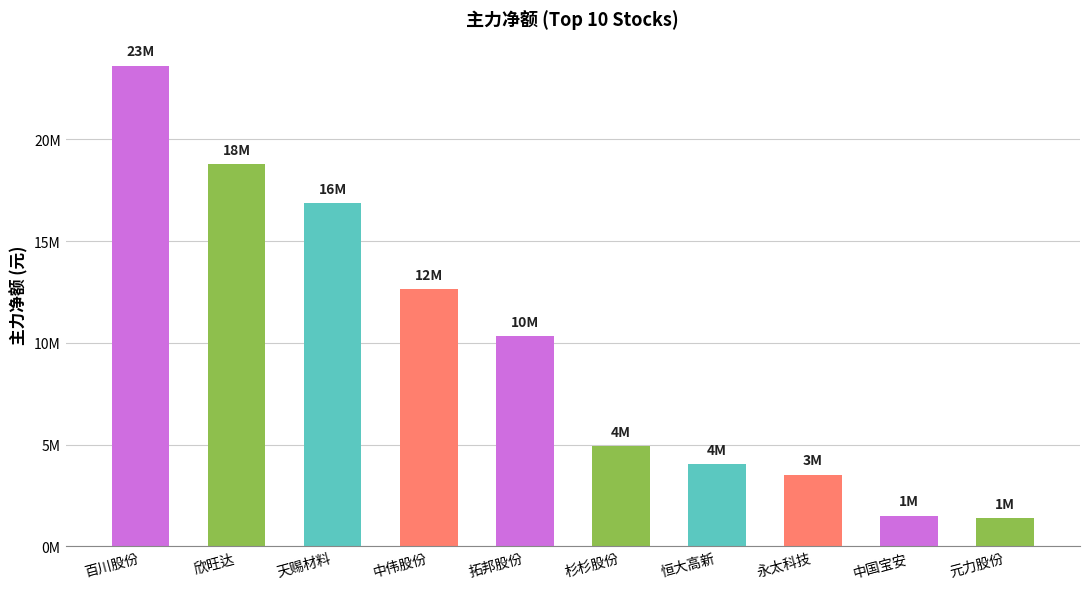

Reading left to right, transcribe all the data shown in this chart.

23629743	18773745	16885823	12660073	10343534	4931086	4021417	3524470	1505918	1370538